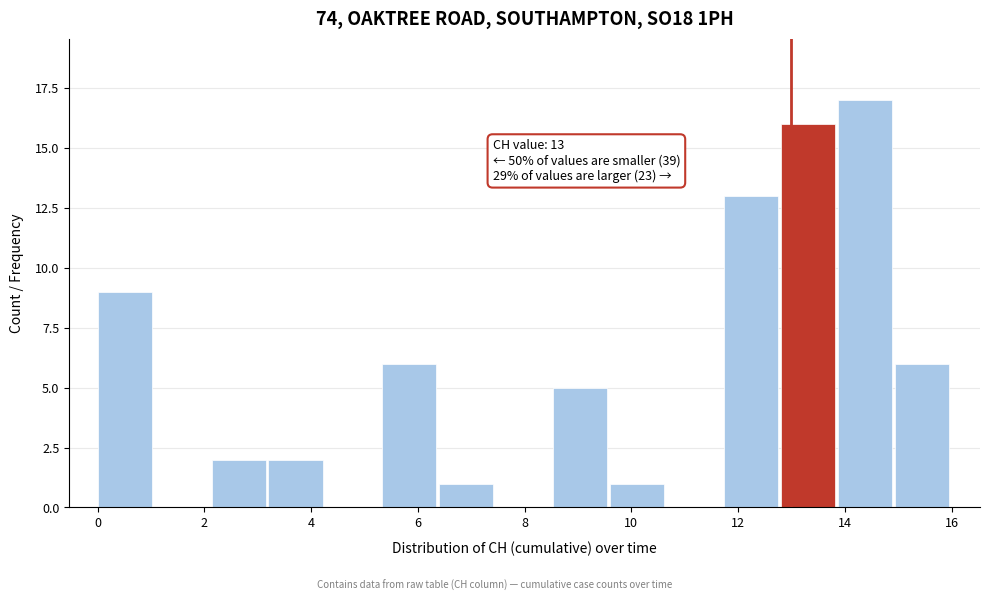

Which range on the x-axis has the tallest bar?

13.8 to 15.0